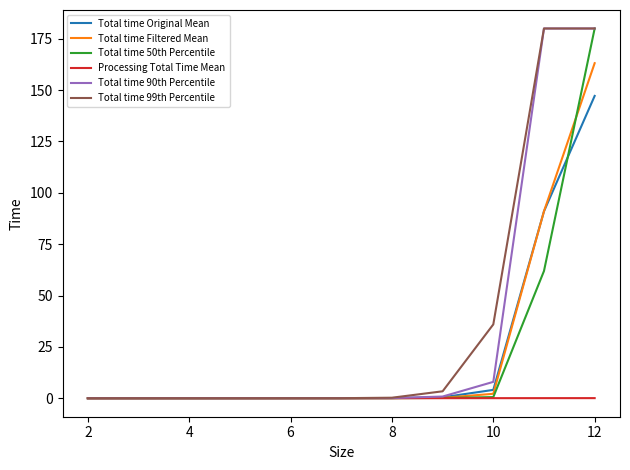

What is the maximum value for Total time Original Mean?

147.2